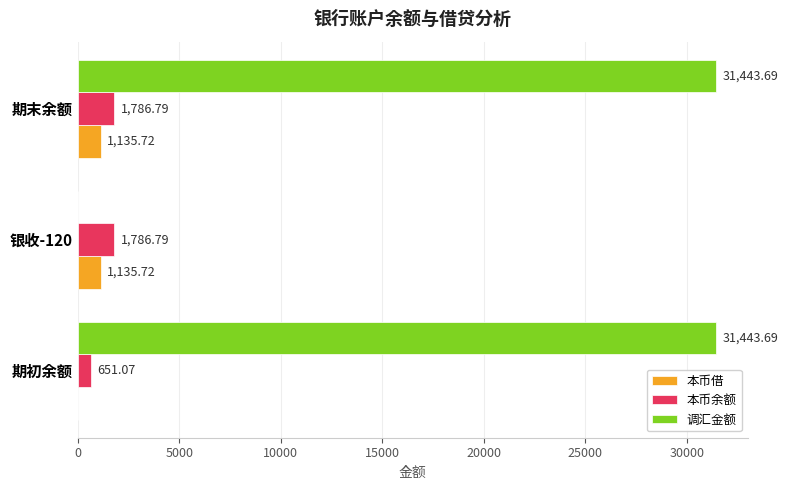

What is the maximum value shown in the chart?

31443.7